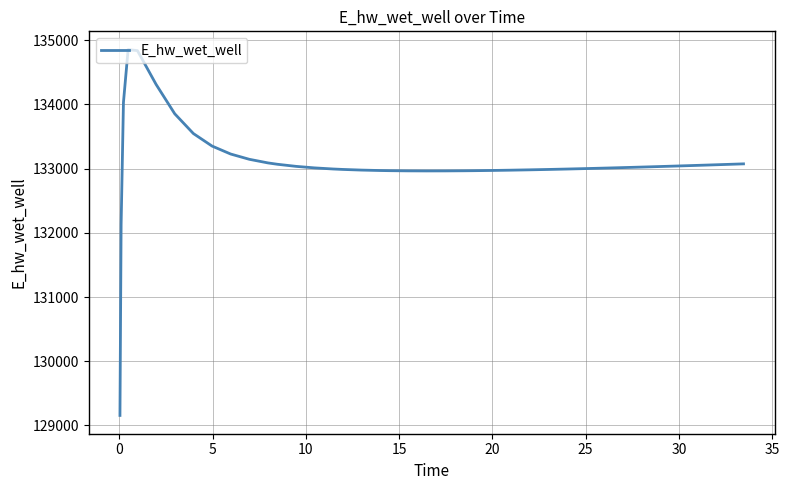

What is the greatest value displayed?

134854.9